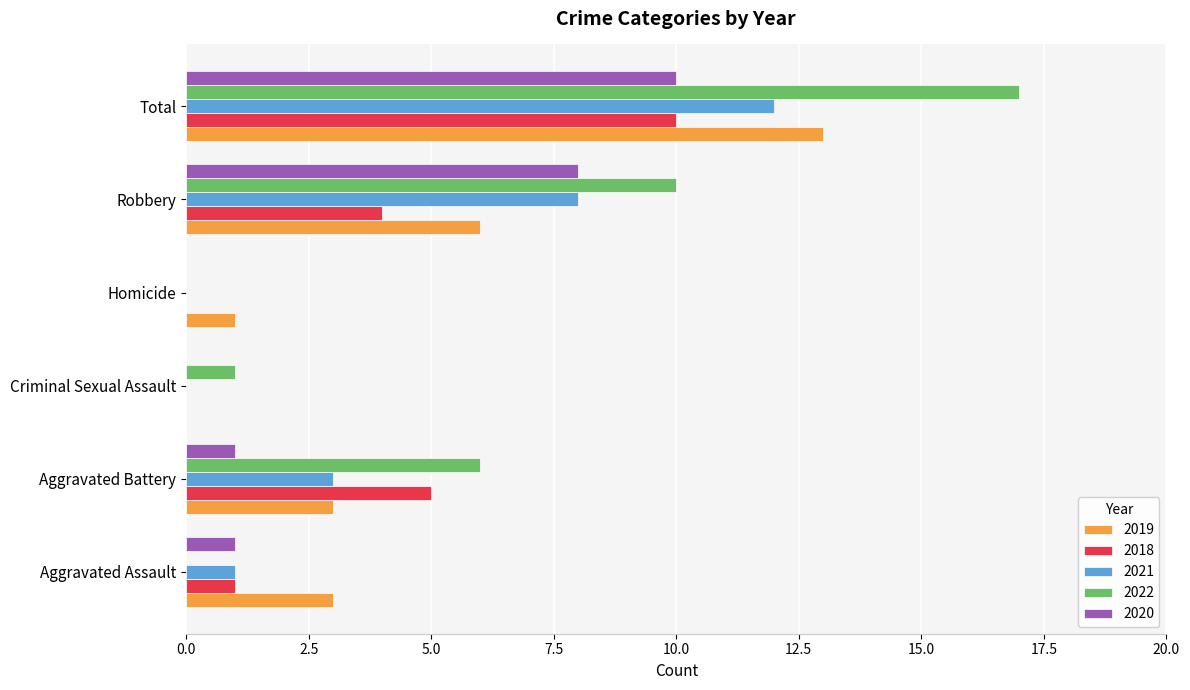

At which label is 2018 closest to 5?

Aggravated Battery